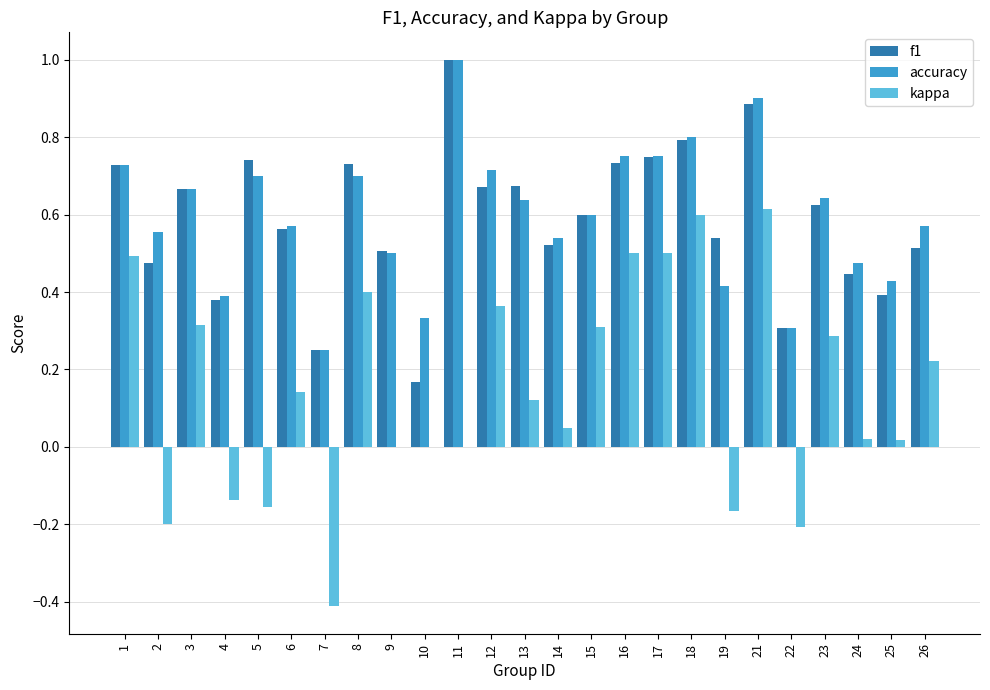

Is the value of kappa at 12 greater than the value of accuracy at 1?

No